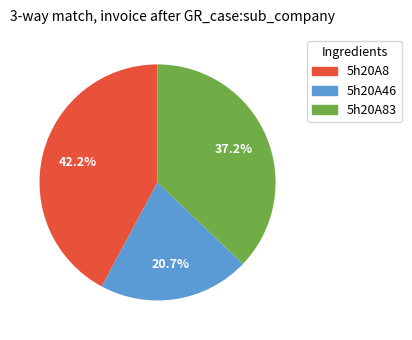

Does any single category account for the majority?

No